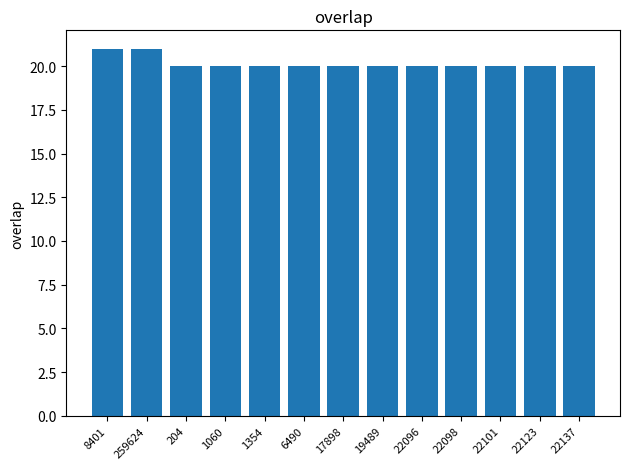

What is the label of the 13th bar from the right?

8401